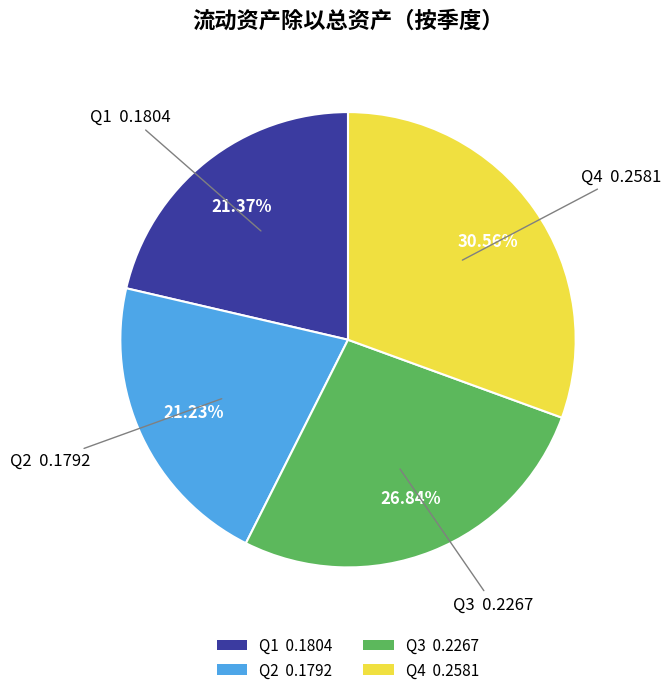

Does any single category account for the majority?

No